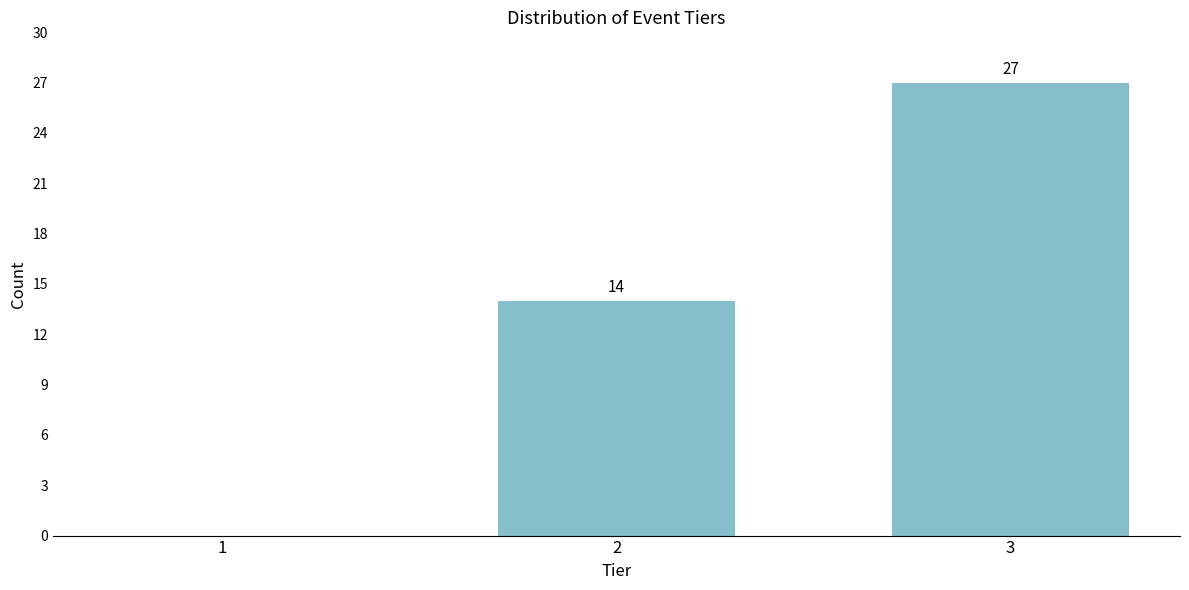

Reading left to right, what are all the values shown in this chart?

1=0	2=14	3=27